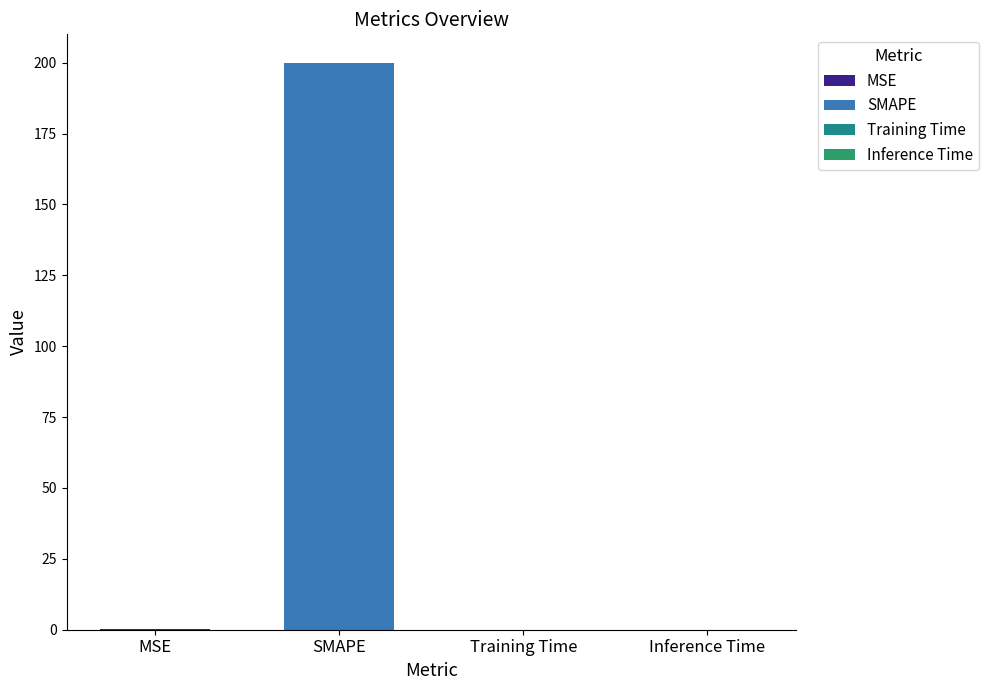

Reading left to right, extract all data points from this chart.

MSE=0.2	SMAPE=200.0	Training Time=0.0	Inference Time=0.0